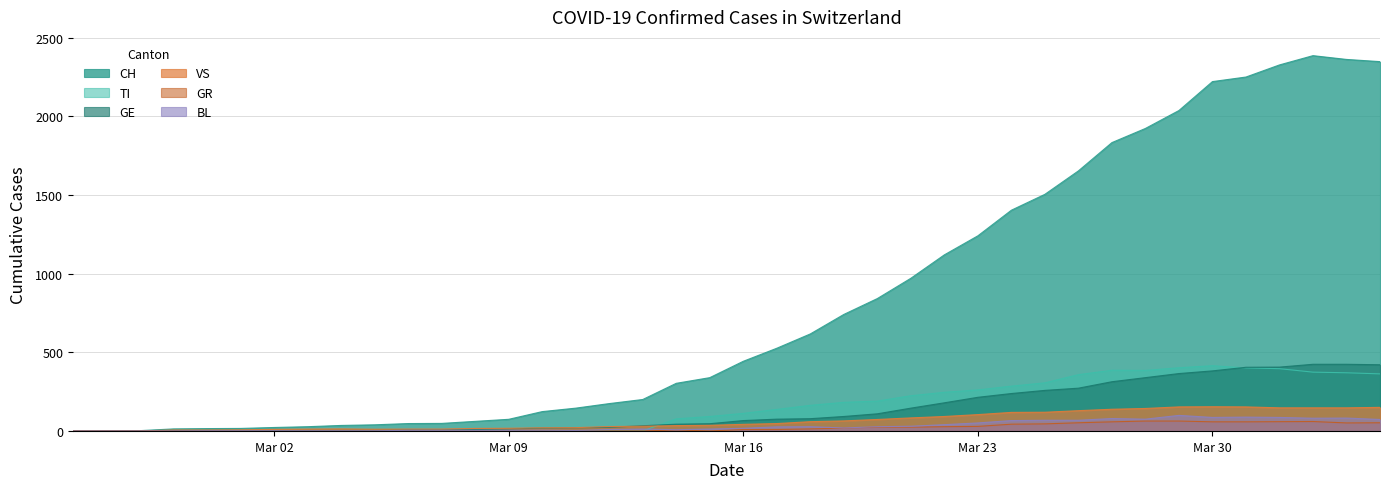

Which series has the widest spread of values?

CH